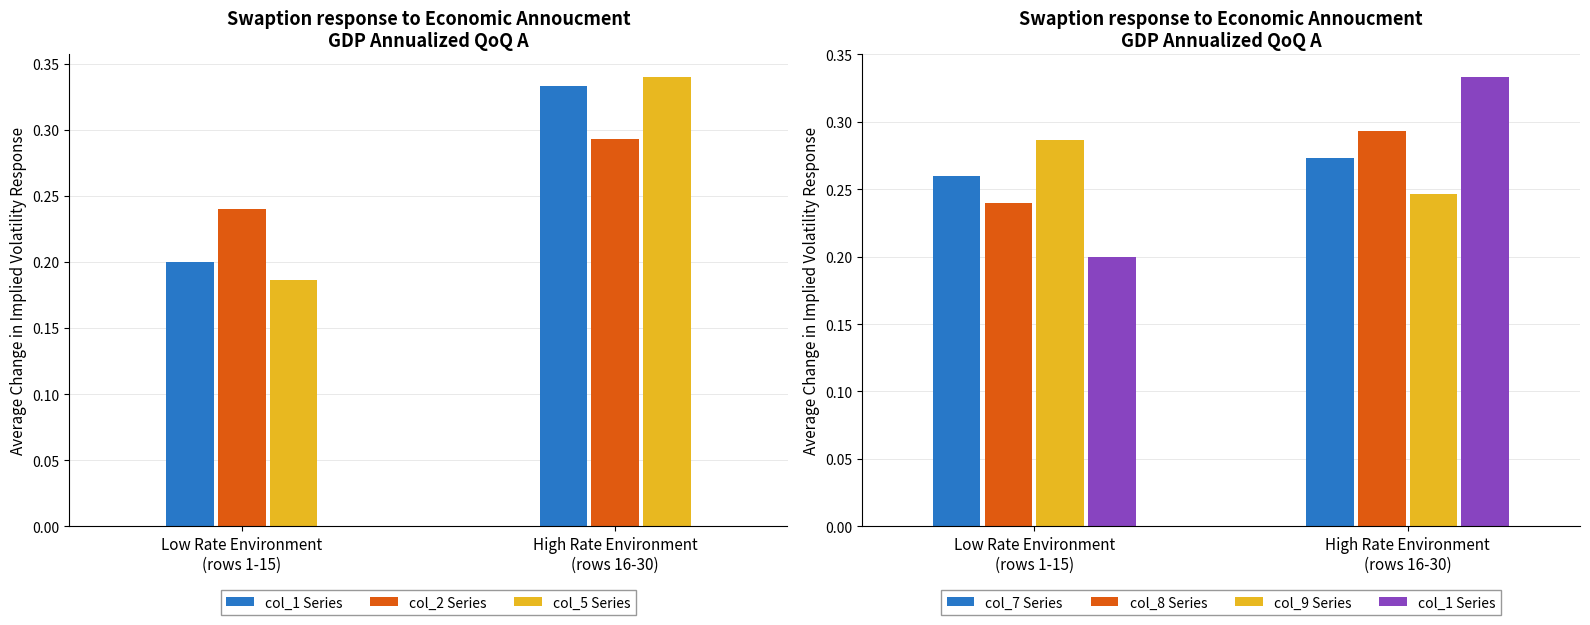

Rank the categories by col_1 Series value from lowest to highest.

Low Rate Environment
(rows 1-15), High Rate Environment
(rows 16-30)